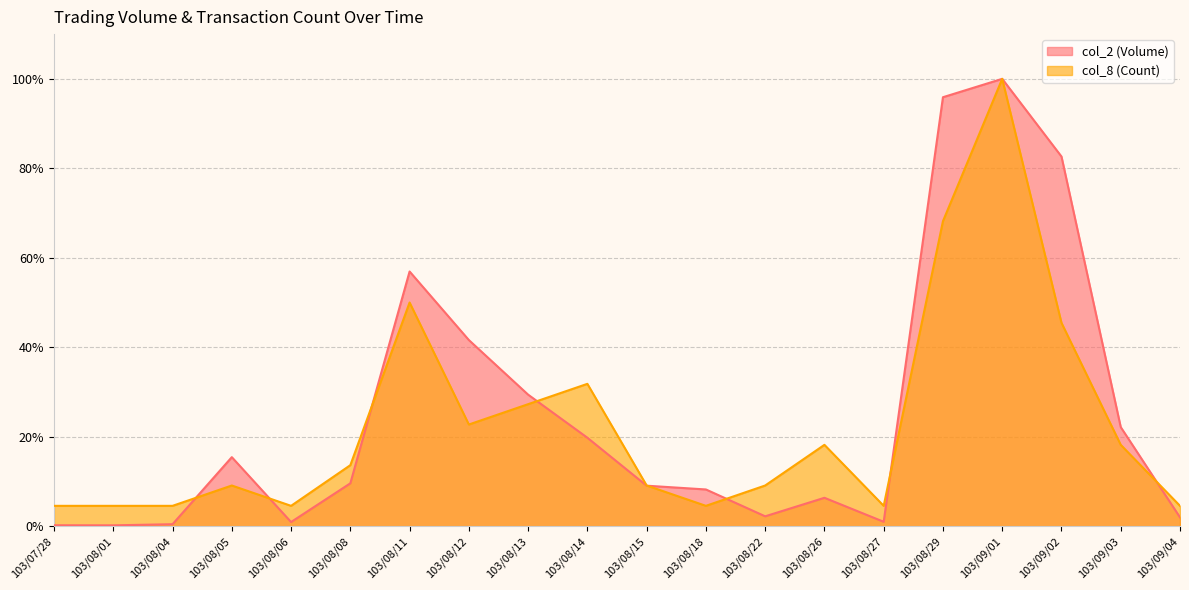

How many times do col_2 (Volume) and col_8 (Count) cross each other?

8